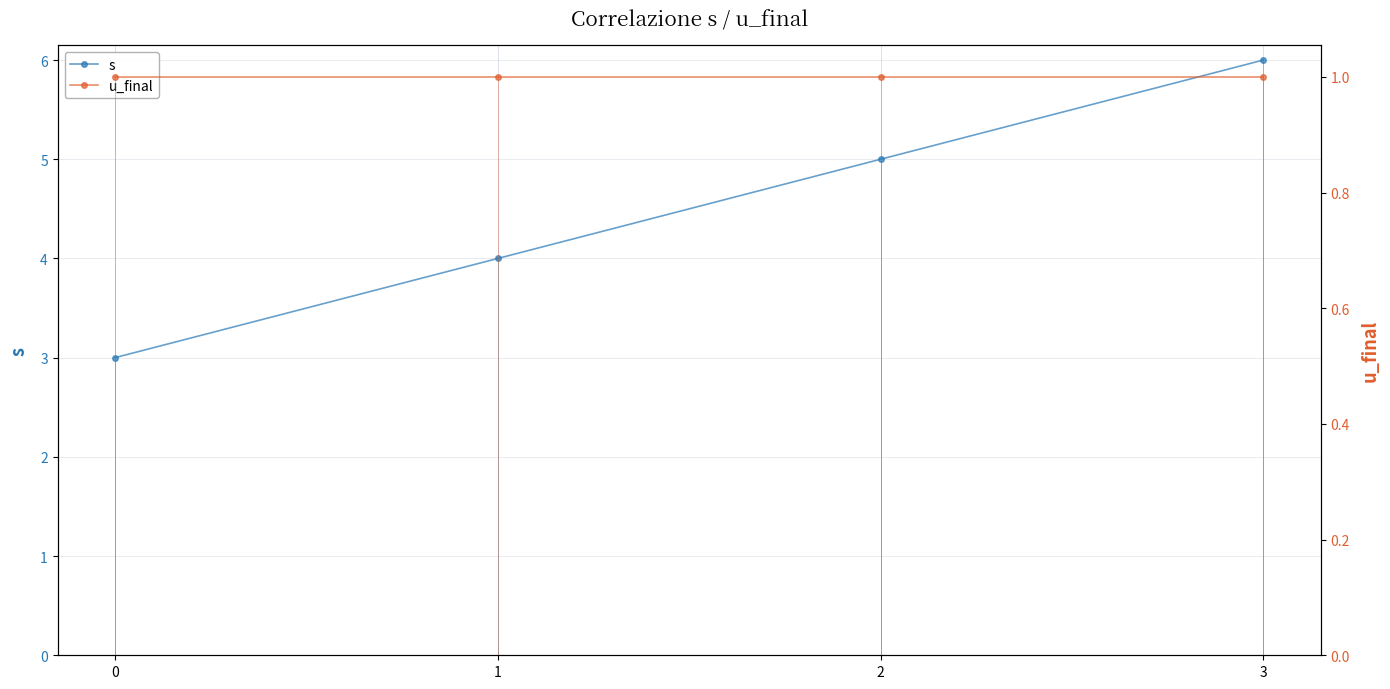

True or false: u_final and s cross at least once.

False